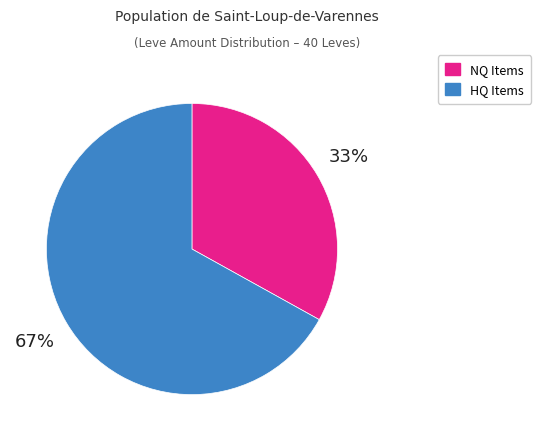

To the nearest percent, what is the average slice percentage?

50%